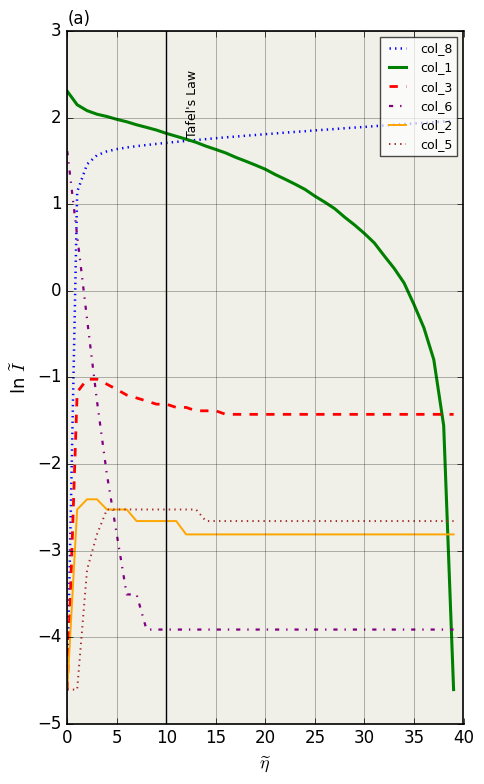

What is the maximum value for col_2?

-2.4